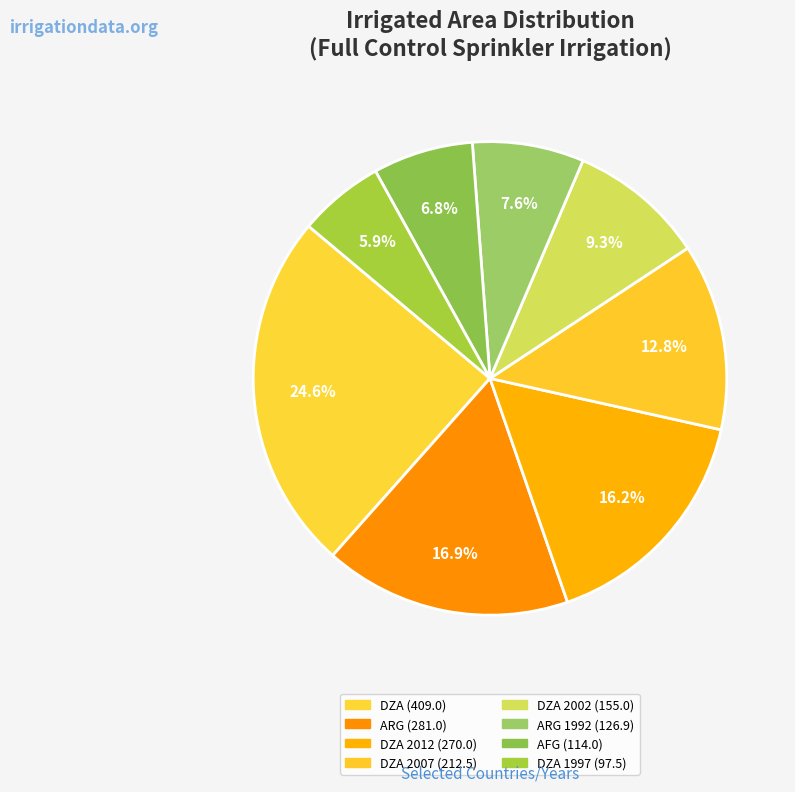

Count the number of slices in the pie.

8